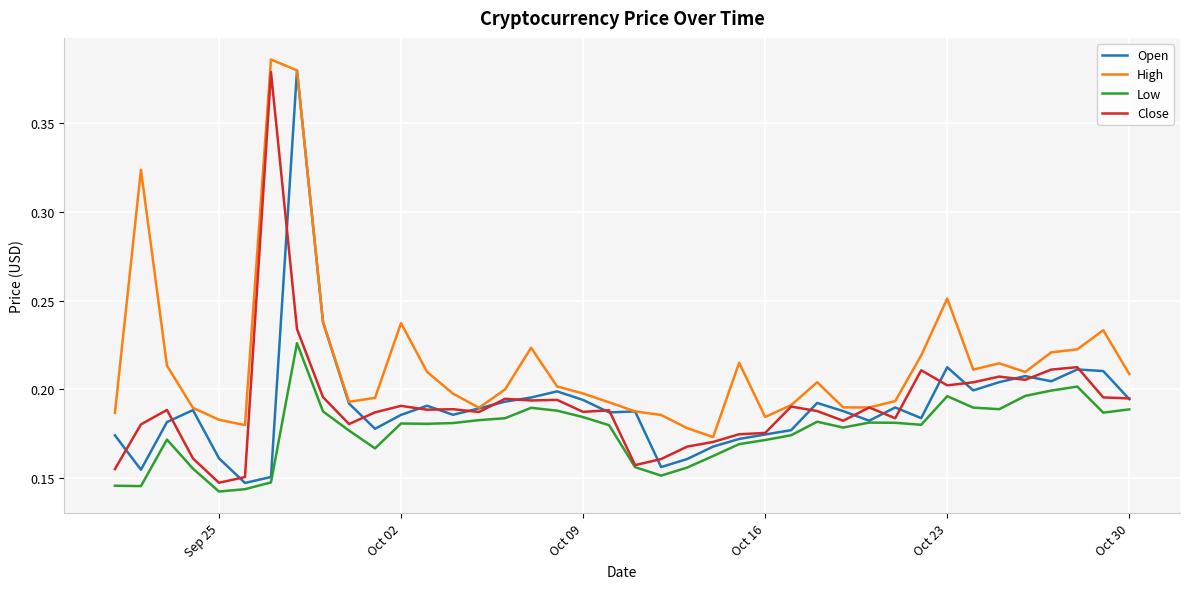

Which series has the largest total across all categories?

High